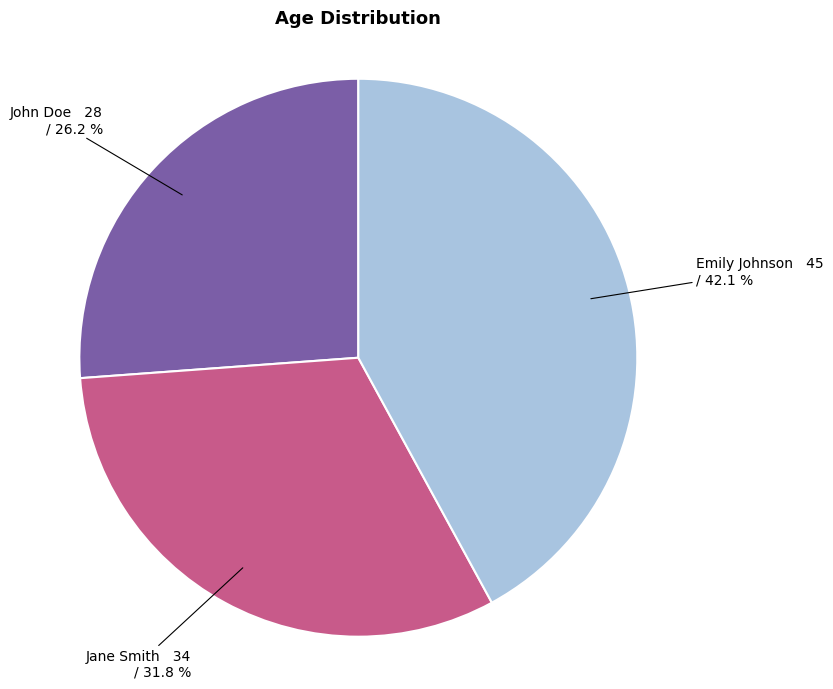

How many slices are in this pie chart?

3